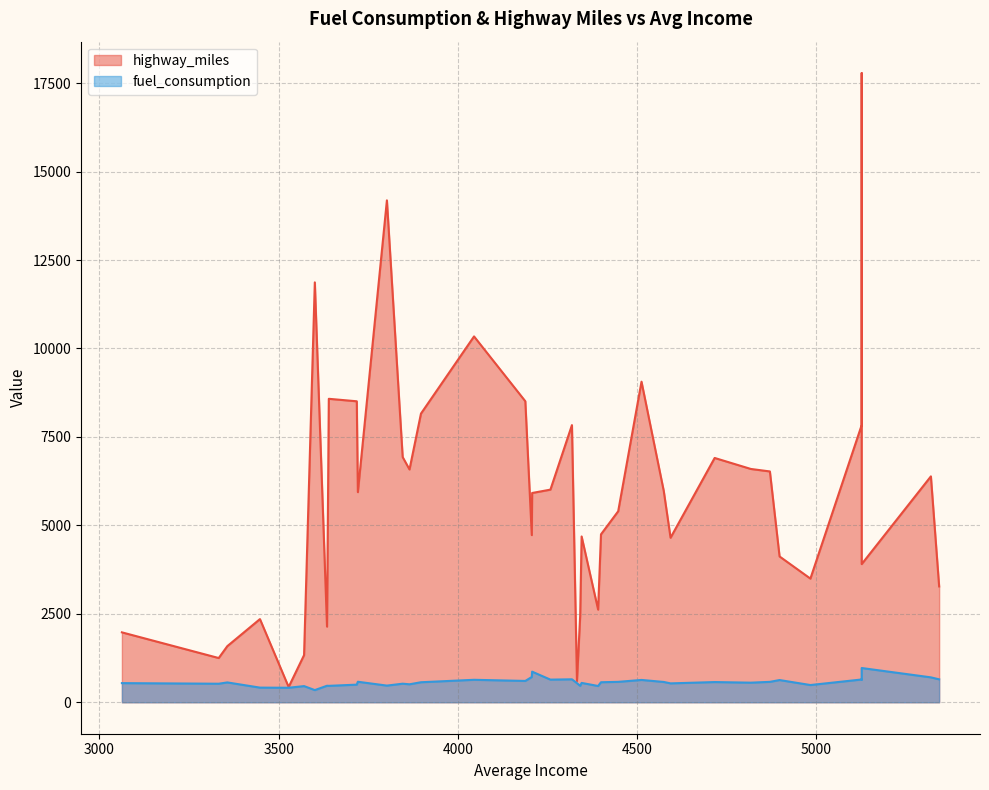

What is the ratio of the value at 3897 to the value at 4399?

1.7